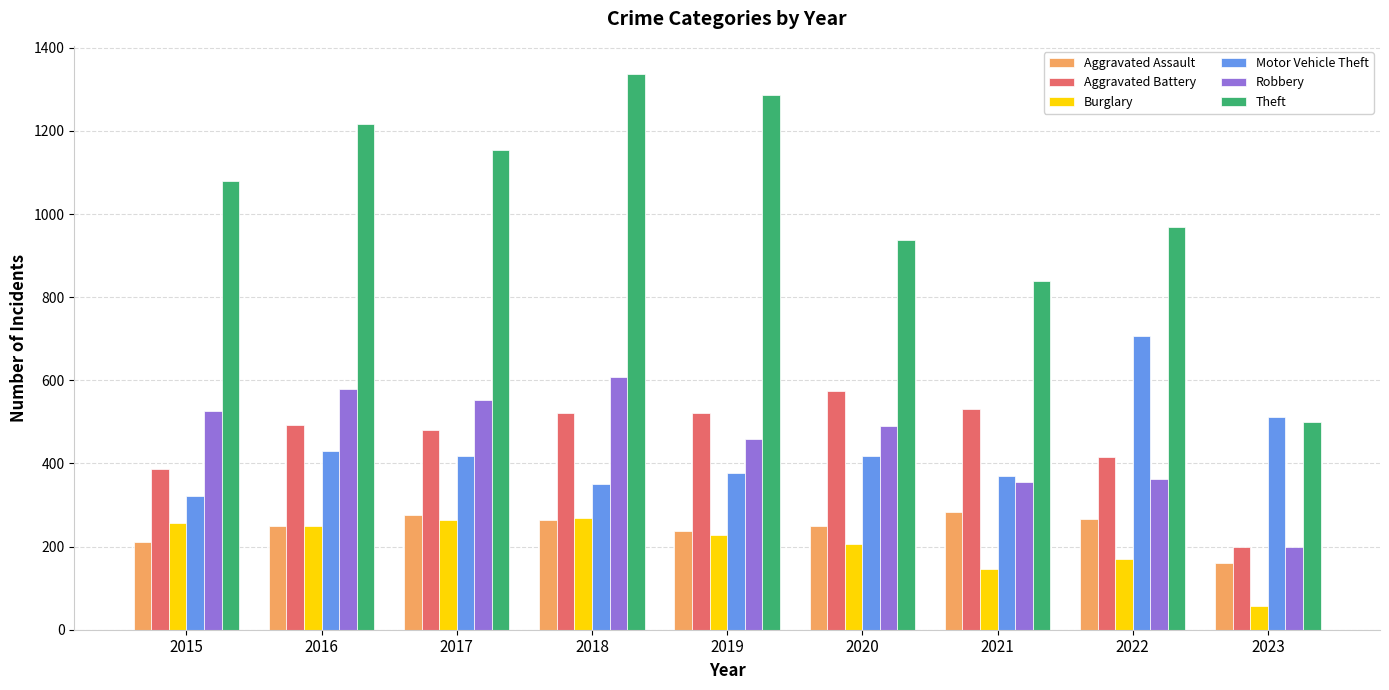

At which label is Motor Vehicle Theft closest to 514?

2023